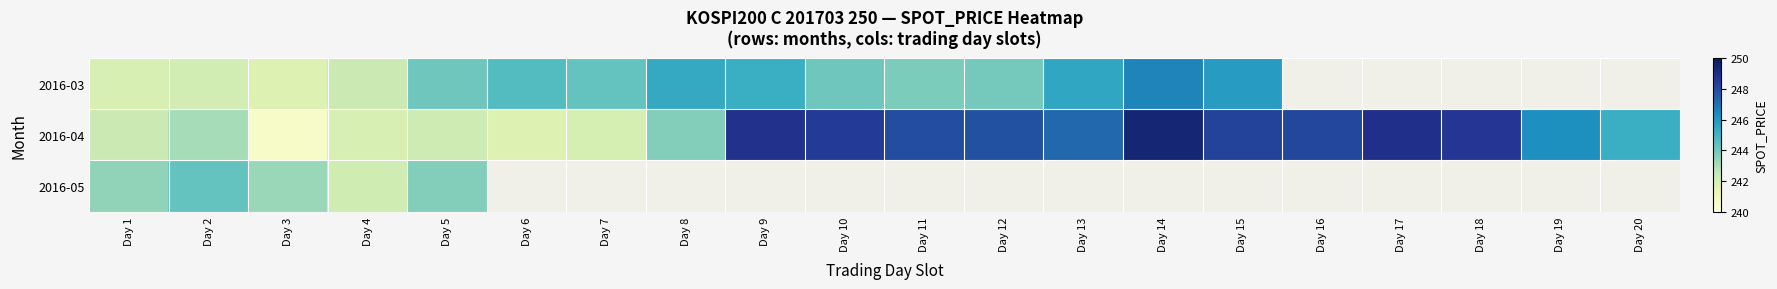

What is the minimum value shown in the chart?

240.6